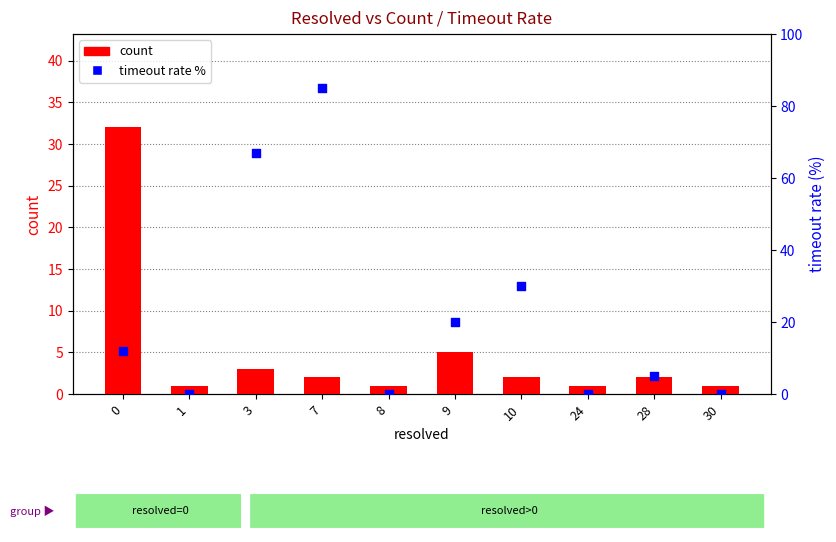

Is the value of timeout rate % at 7 greater than the value of count at 0?

Yes